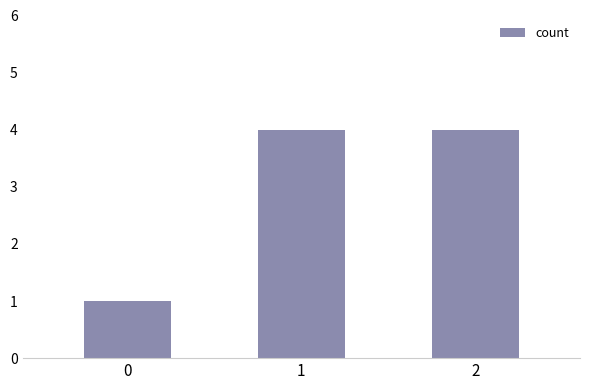

Approximately how many times larger is the value at 1 compared to 2?

1.0